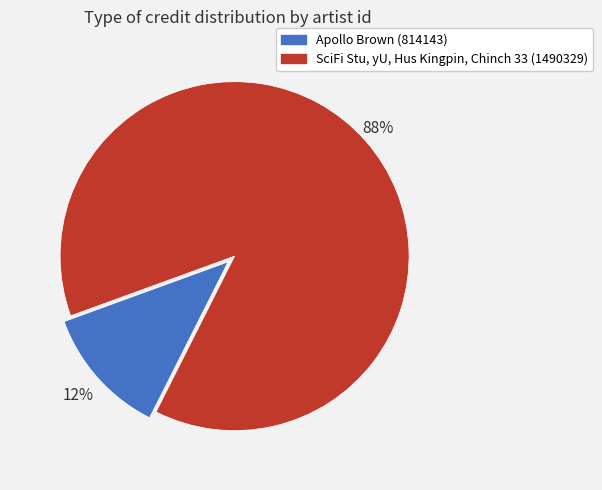

Which category has the biggest portion of the pie?

SciFi Stu, yU, Hus Kingpin, Chinch 33 (1490329)